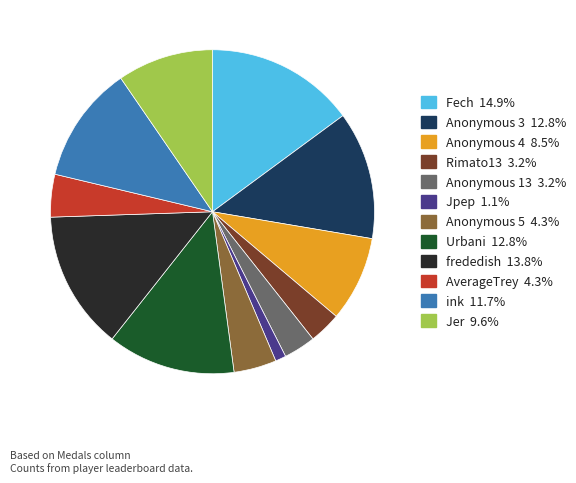

Is Rimato13 the majority of the pie?

No